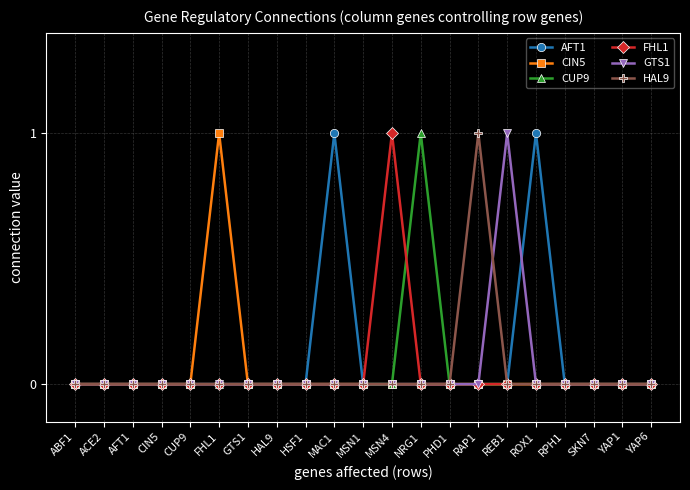

How many categories are shown in the chart?

21